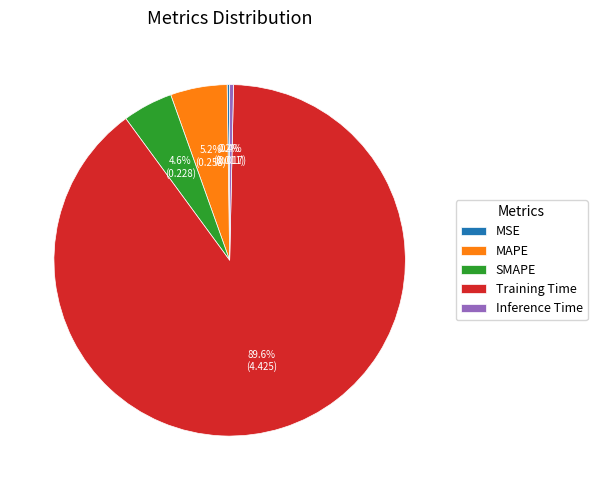

What portion of the pie excludes SMAPE?

95.4%